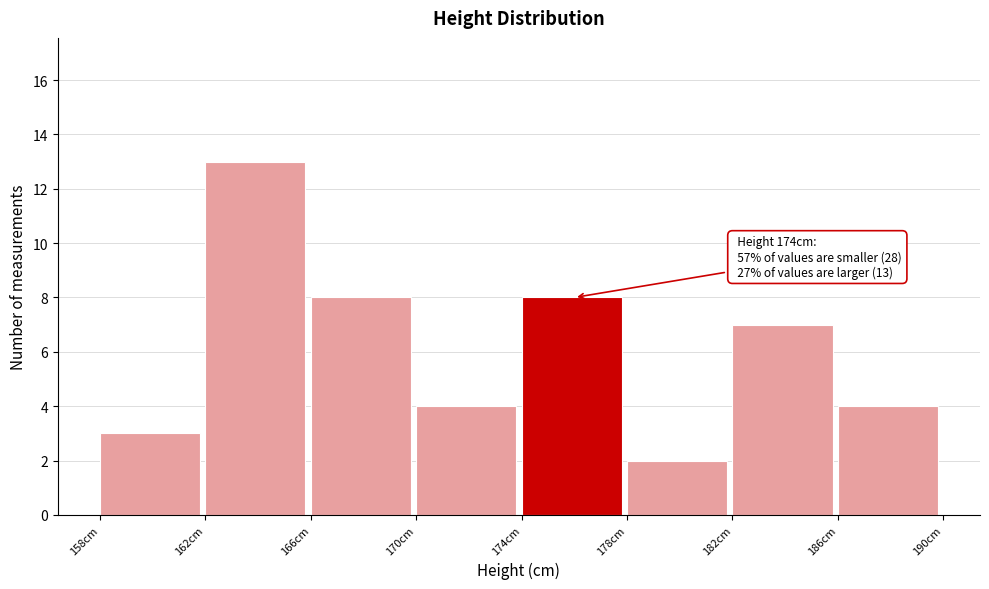

Over which range of the x-axis is the bar tallest?

162 to 166